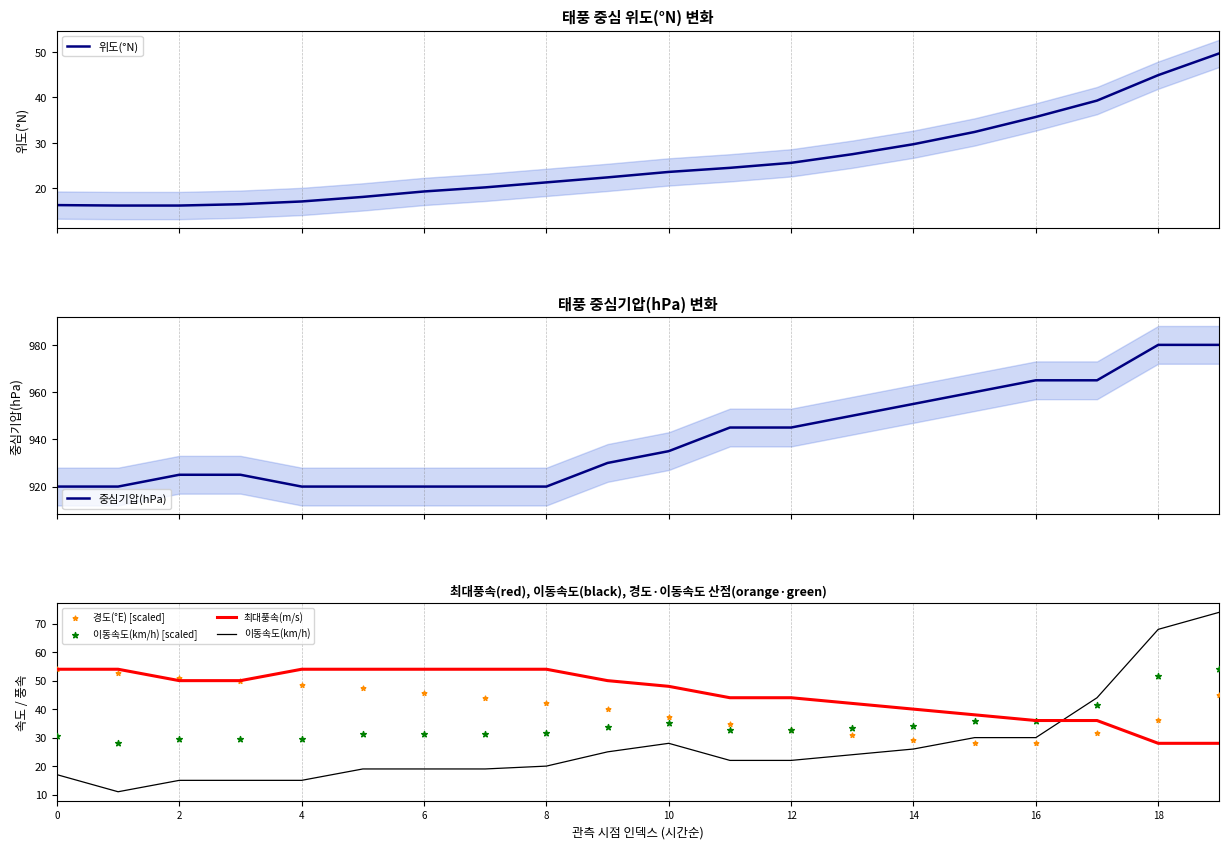

At which category is the sum across all series the highest?

19